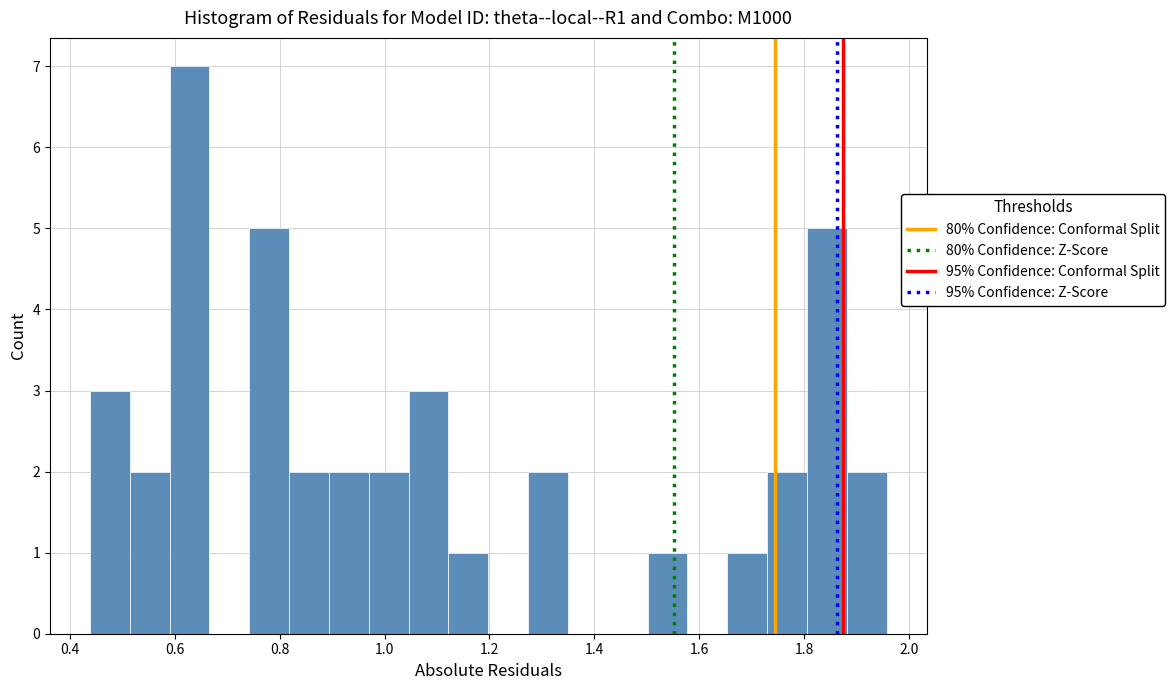

Around what value on the x-axis is the tallest bar? Give the approximate position of its centre, as read against the axis.

0.62